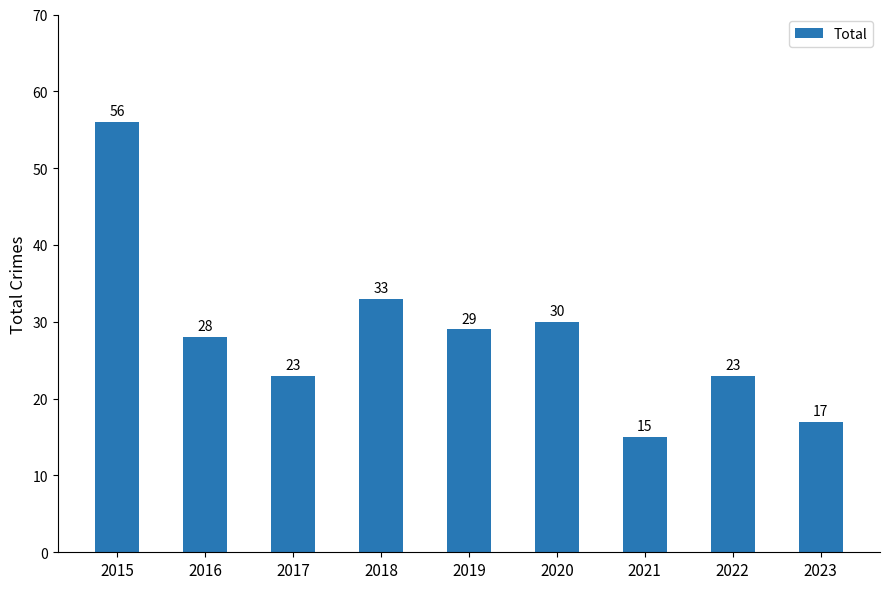

At which label is the value closest to 35?

2018